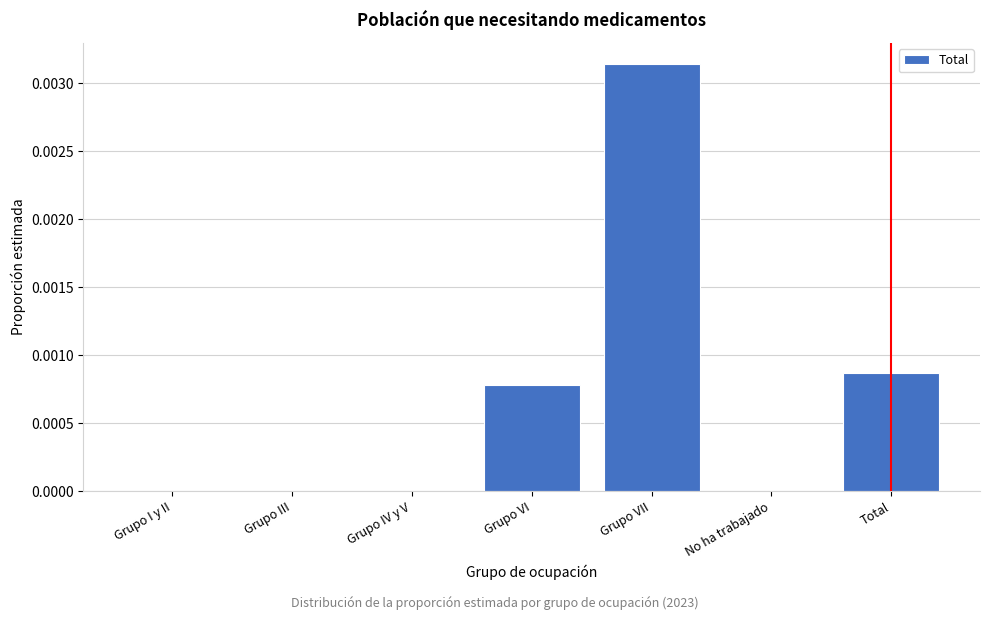

At which category does the chart reach its peak across all series?

Grupo VII